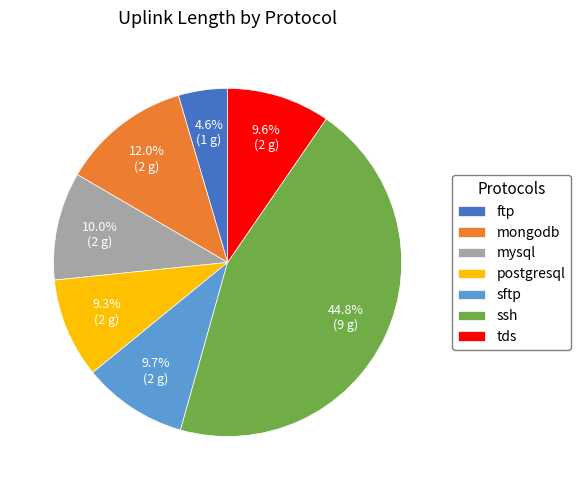

Combined, what portion of the pie is ftp and mongodb?

16.6%